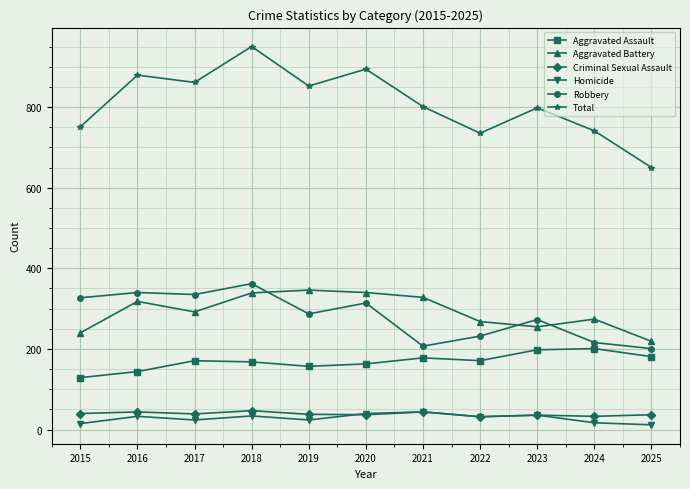

True or false: Criminal Sexual Assault and Aggravated Assault intersect in this chart.

False